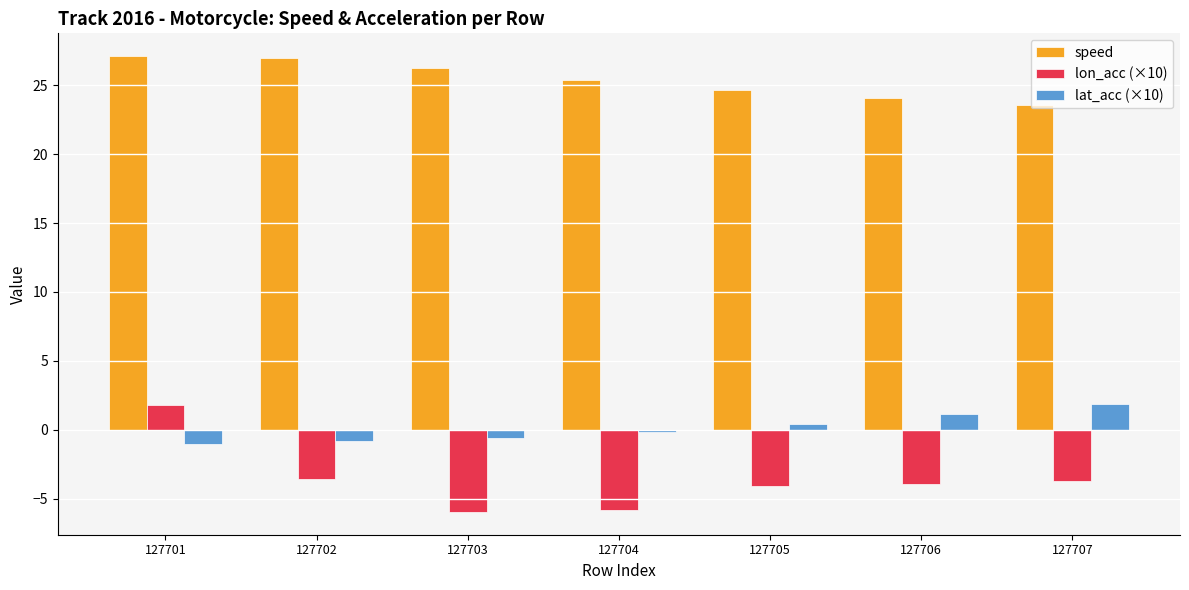

What is the maximum value shown in the chart?

27.1